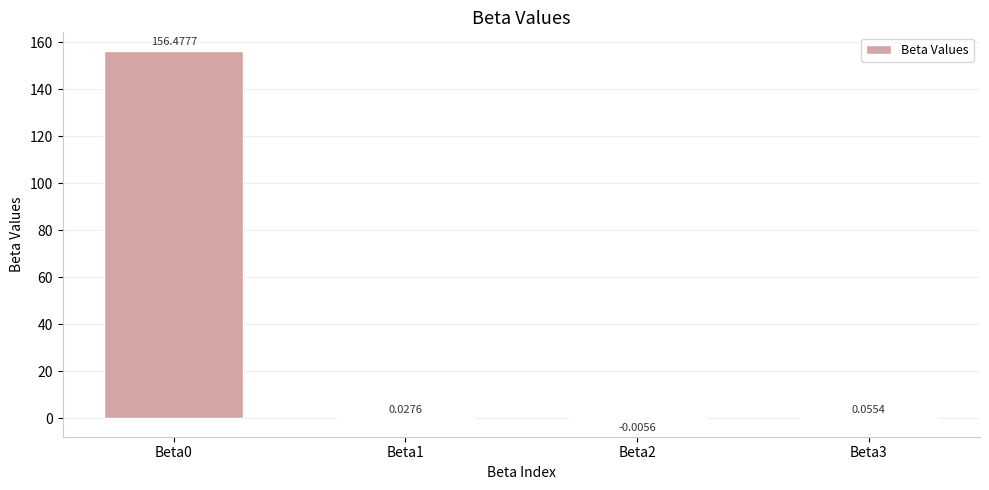

How many distinct data groups are displayed?

1